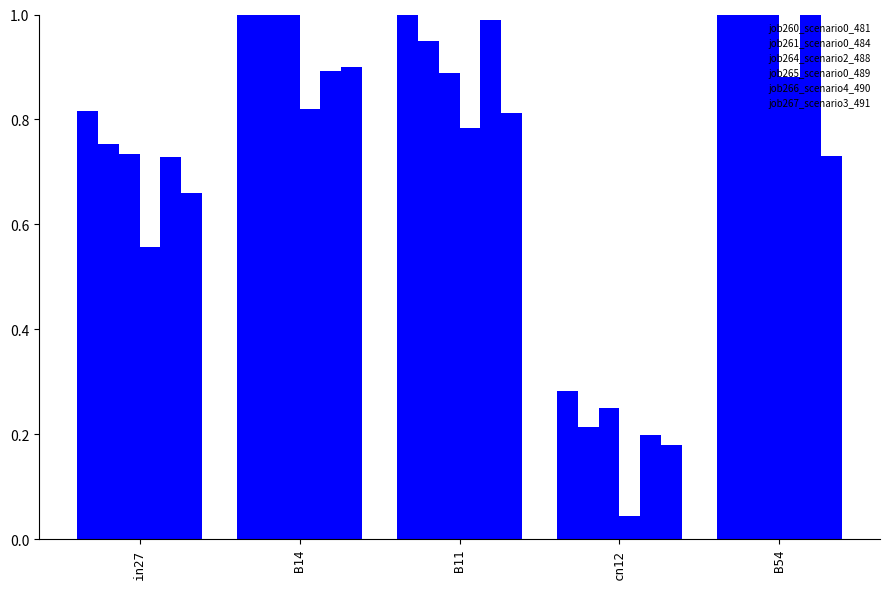

What is the approximate value of job261_scenario0_484 at B11?

0.9